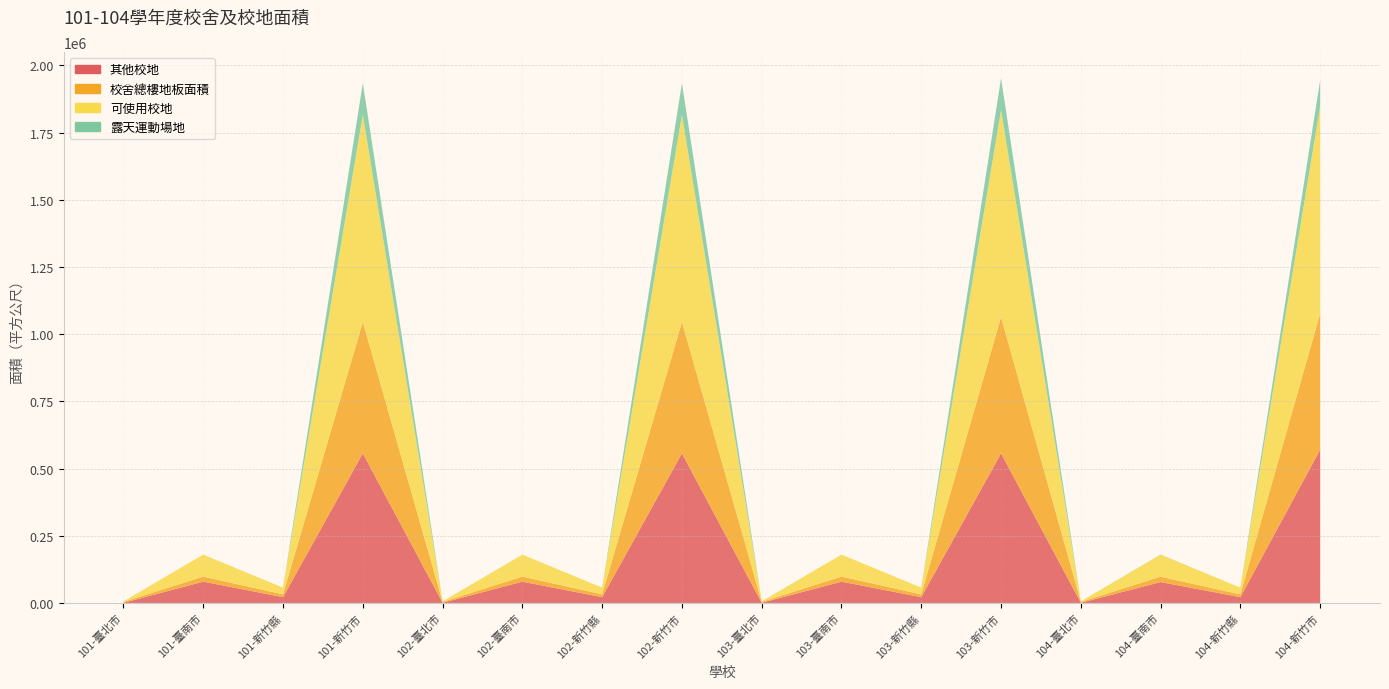

Reading left to right, extract all data points from this chart.

其他校地: 101-臺北市=621	101-臺南市=79152	101-新竹縣=21524	101-新竹市=556585	102-臺北市=621	102-臺南市=79143	102-新竹縣=21524	102-新竹市=556585	103-臺北市=621	103-臺南市=79143	103-新竹縣=21524	103-新竹市=556595	104-臺北市=621	104-臺南市=77689	104-新竹縣=21524	104-新竹市=570361
校舍總樓地板面積: 101-臺北市=3477	101-臺南市=18813	101-新竹縣=10338	101-新竹市=489107	102-臺北市=3477	102-臺南市=18813	102-新竹縣=10338	102-新竹市=489107	103-臺北市=3477	103-臺南市=18813	103-新竹縣=10338	103-新竹市=507158	104-臺北市=3477	104-臺南市=20008	104-新竹縣=10338	104-新竹市=506977
可使用校地: 101-臺北市=1793	101-臺南市=82000	101-新竹縣=25001	101-新竹市=770114	102-臺北市=1793	102-臺南市=81991	102-新竹縣=25001	102-新竹市=770114	103-臺北市=1793	103-臺南市=81991	103-新竹縣=25001	103-新竹市=770124	104-臺北市=1793	104-臺南市=81991	104-新竹縣=25001	104-新竹市=770103
露天運動場地: 101-臺北市=0	101-臺南市=0	101-新竹縣=0	101-新竹市=118090	102-臺北市=0	102-臺南市=0	102-新竹縣=0	102-新竹市=118090	103-臺北市=0	103-臺南市=0	103-新竹縣=0	103-新竹市=118090	104-臺北市=0	104-臺南市=550	104-新竹縣=0	104-新竹市=97928